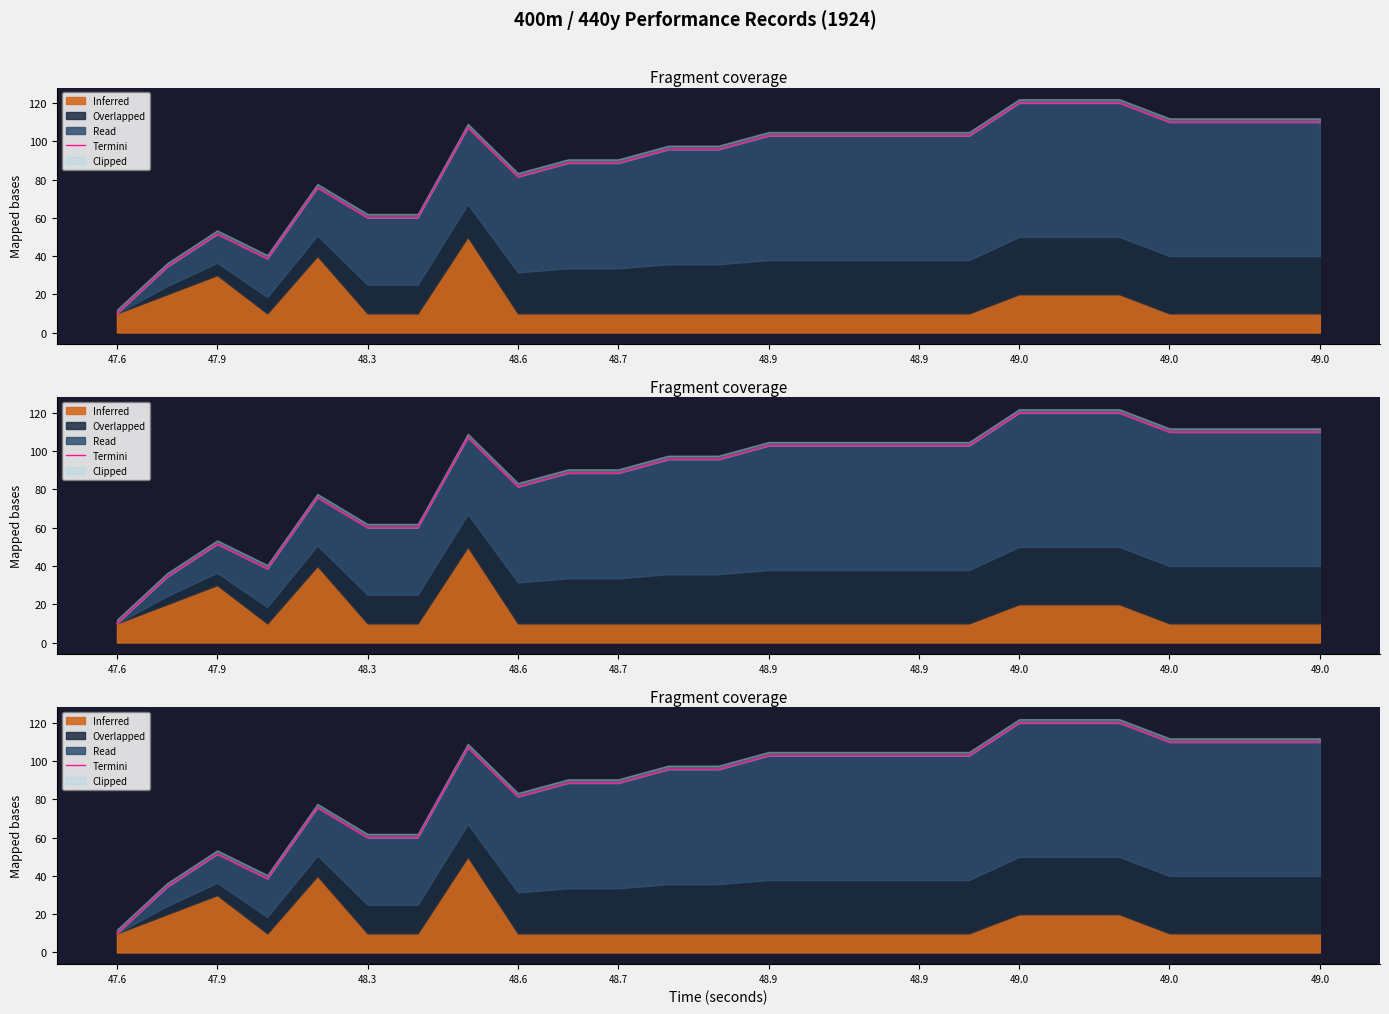

Which label corresponds to the smallest value in the chart?

47.6